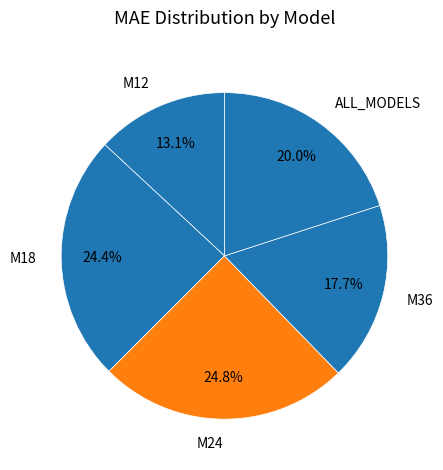

To the nearest percent, what is the difference between the largest and smallest slice percentages?

12%